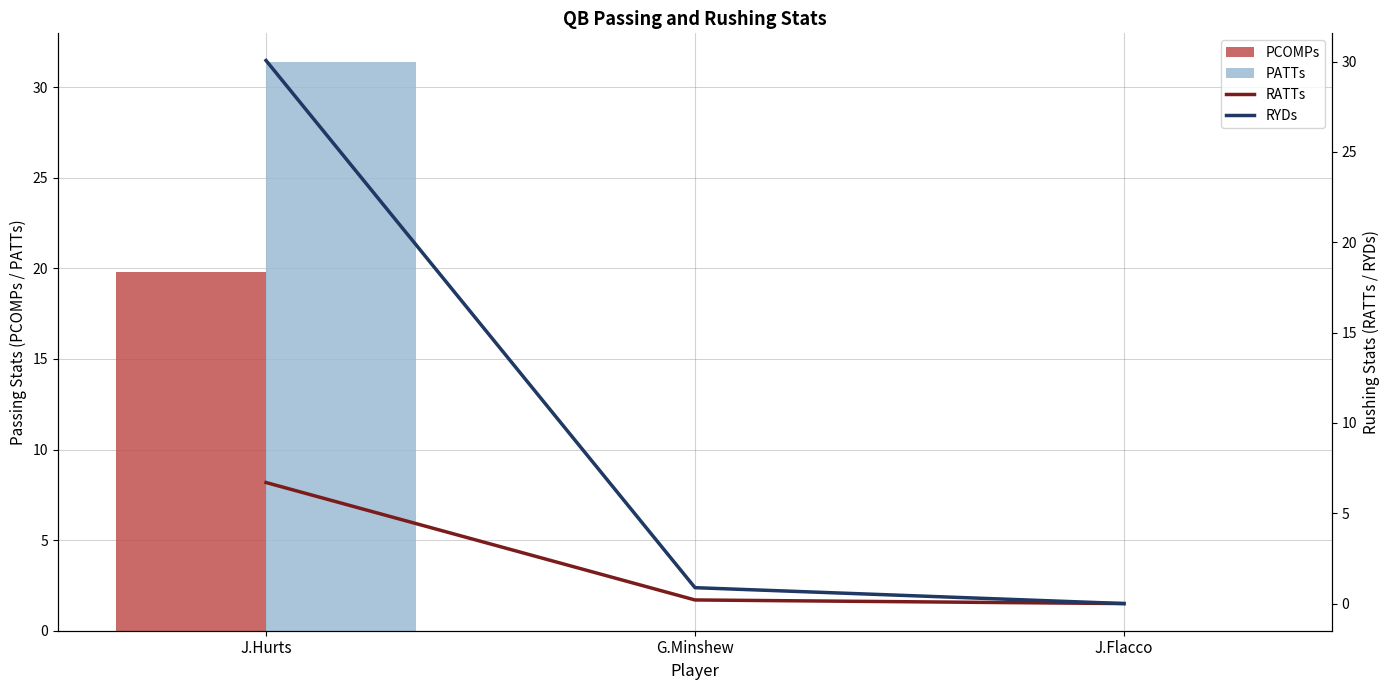

Does the chart contain stacked bars?

No